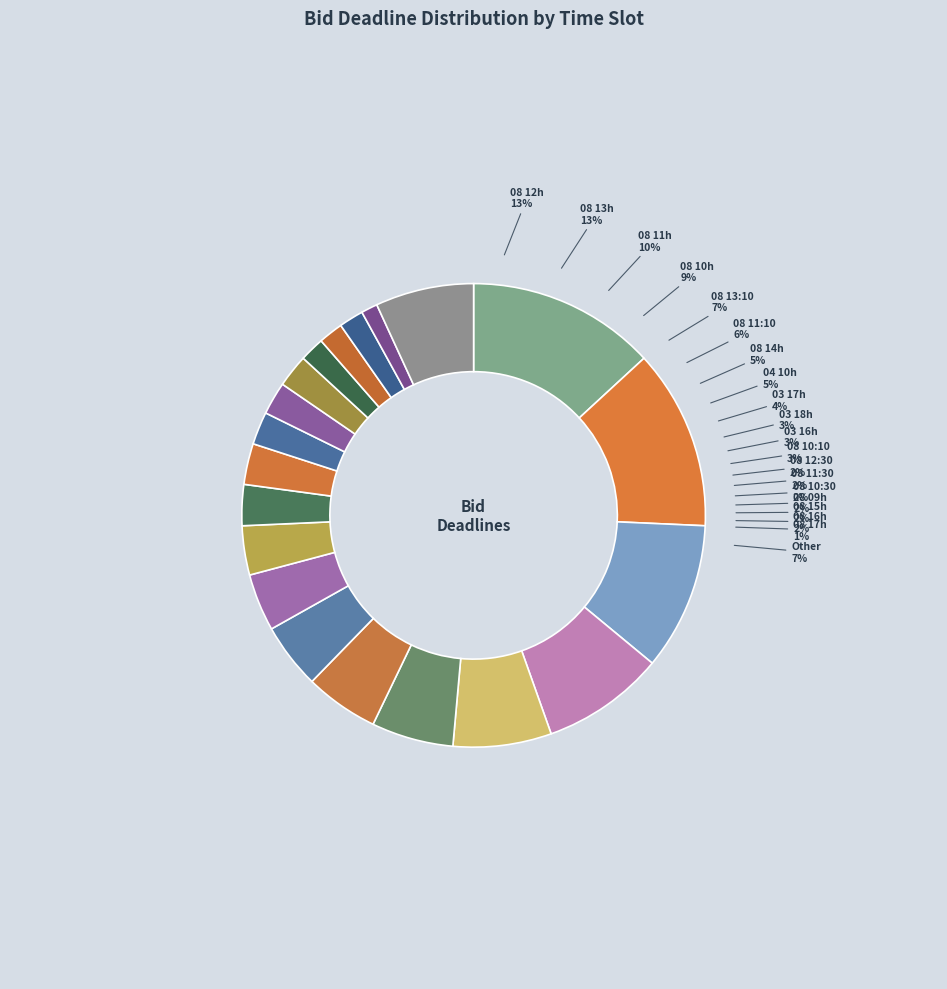

Which category has the biggest portion of the pie?

23-05-08 12:00